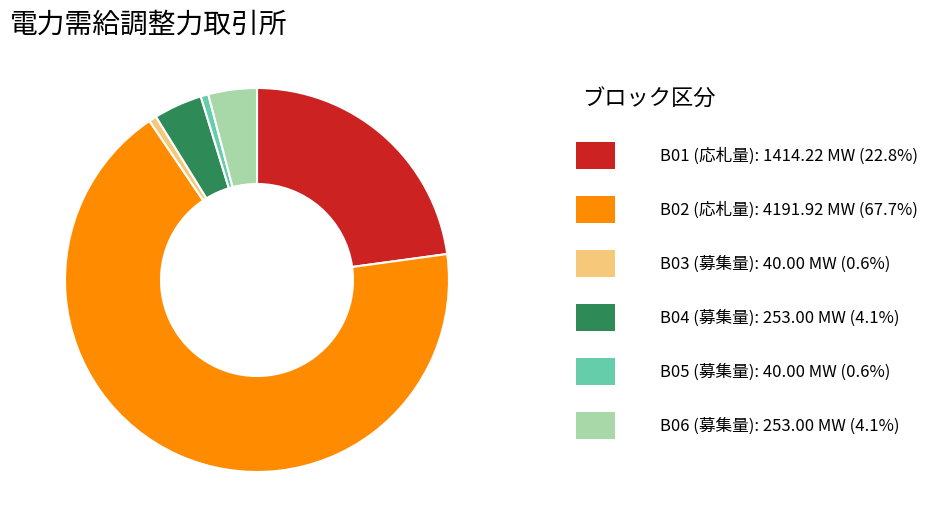

Is there any slice that represents more than half of the pie?

Yes